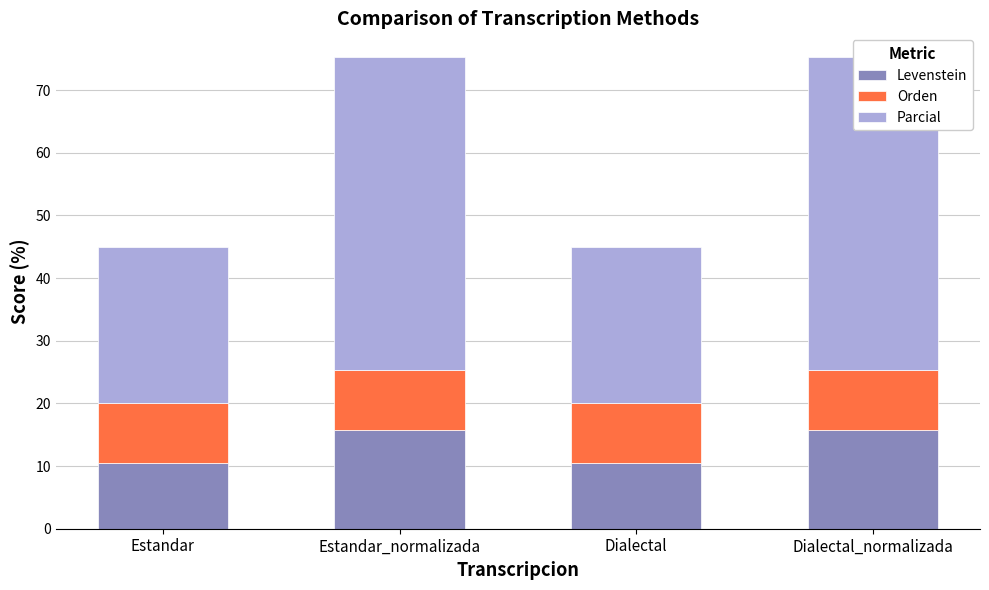

What is the total value across all series at Estandar?

45.1